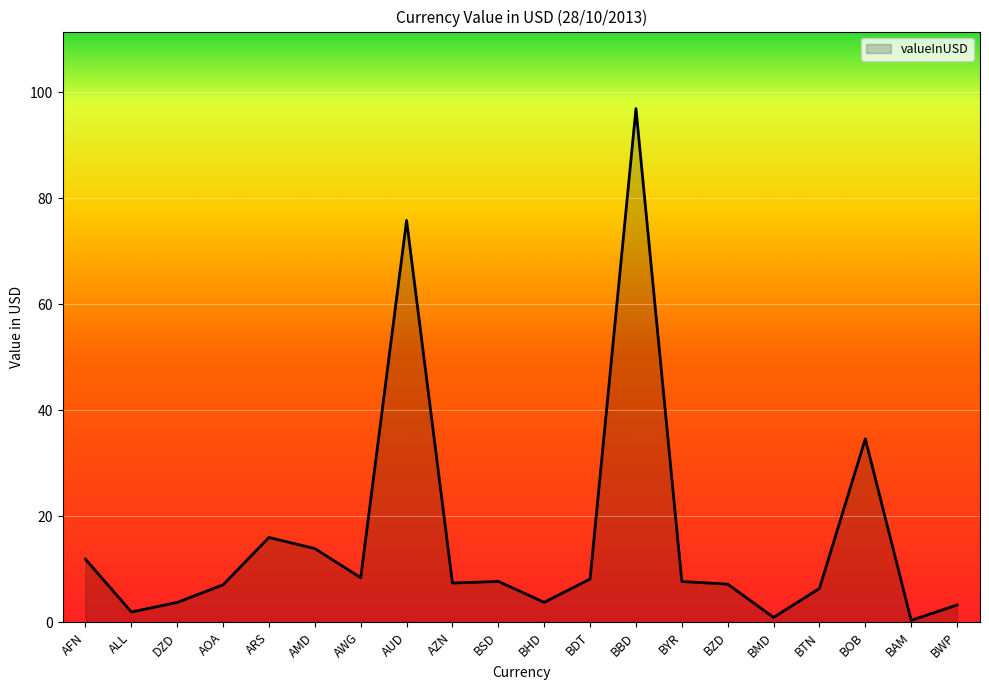

What position from the left is BOB?

18